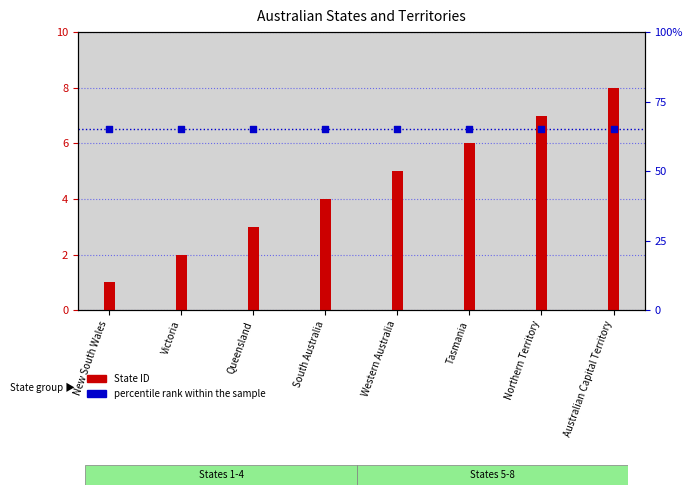

What are all the series names shown in the legend?

State ID, percentile rank within the sample